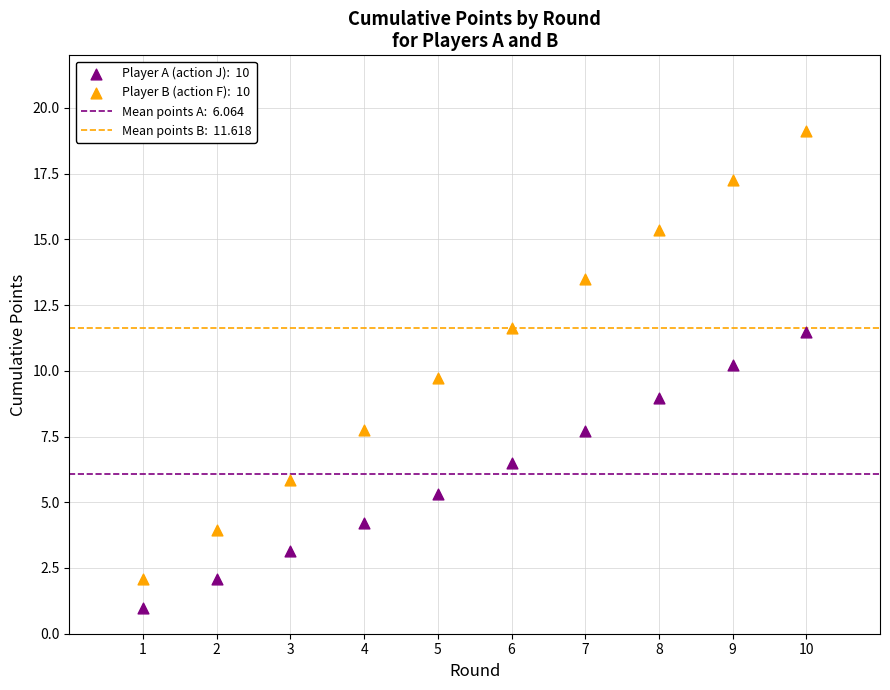

Across all data points, what is the range of X values (max minus min)?

9.0